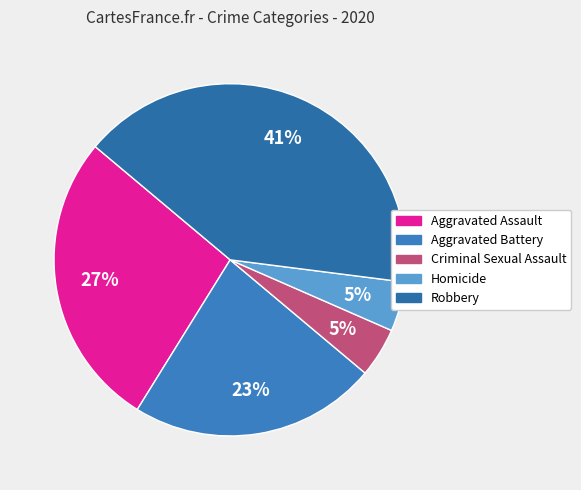

Does Robbery account for over 50% of the chart?

No